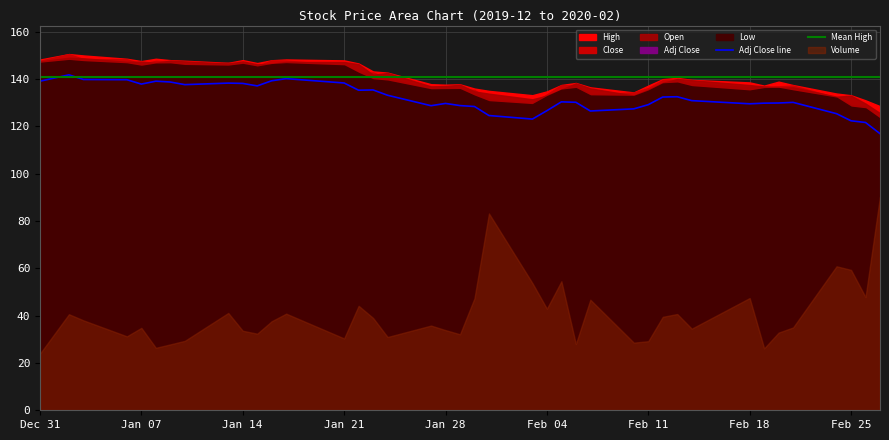

The Adj Close line series shows 72.7 at Feb 18. True or false?

False